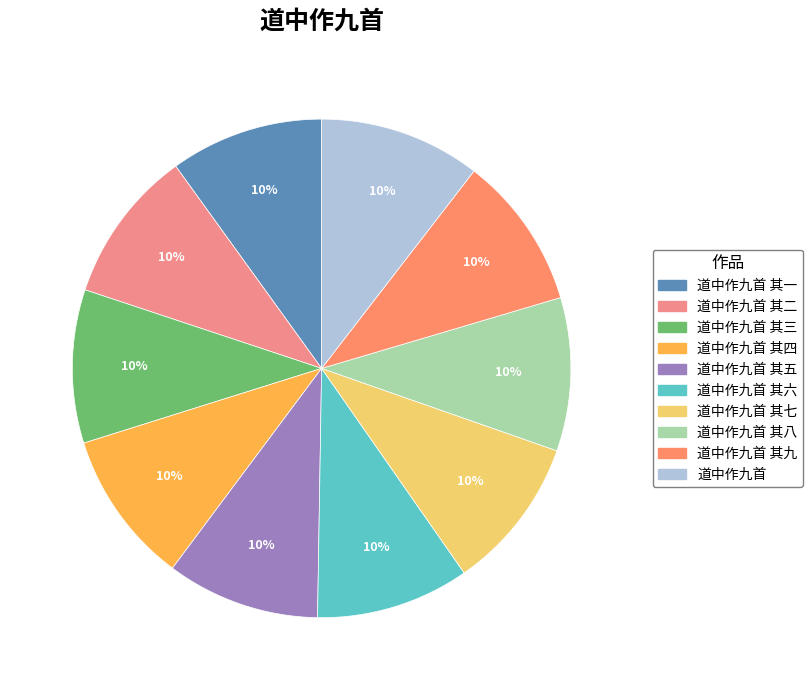

Which slice is the smallest?

道中作九首 其一